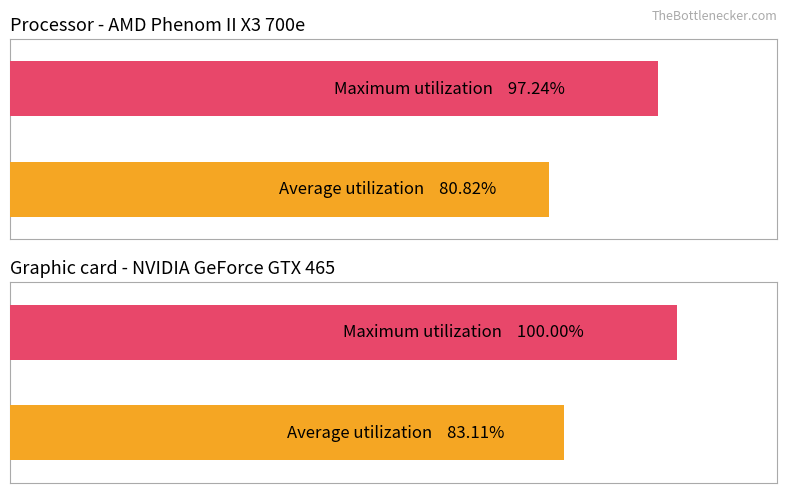

List the series in order of their peak value, highest first.

Maximum utilization, Average utilization